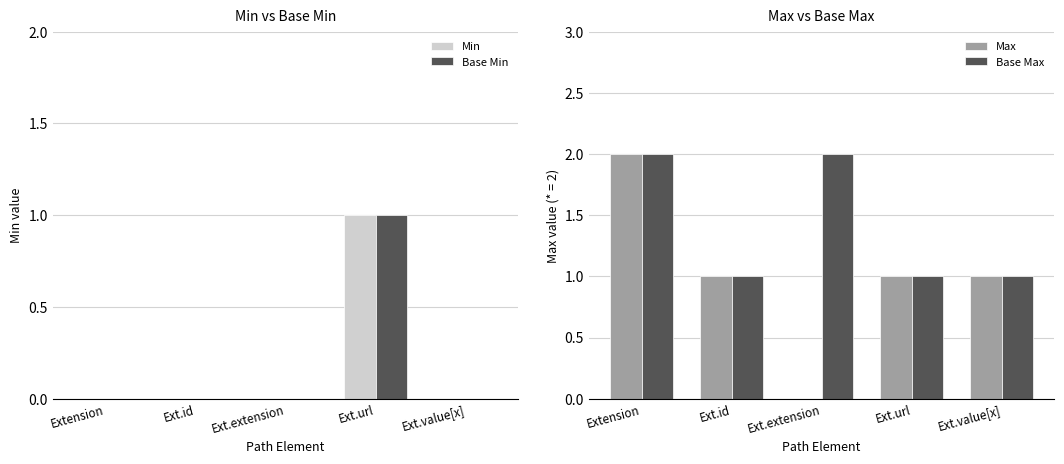

What is the greatest value displayed?

2